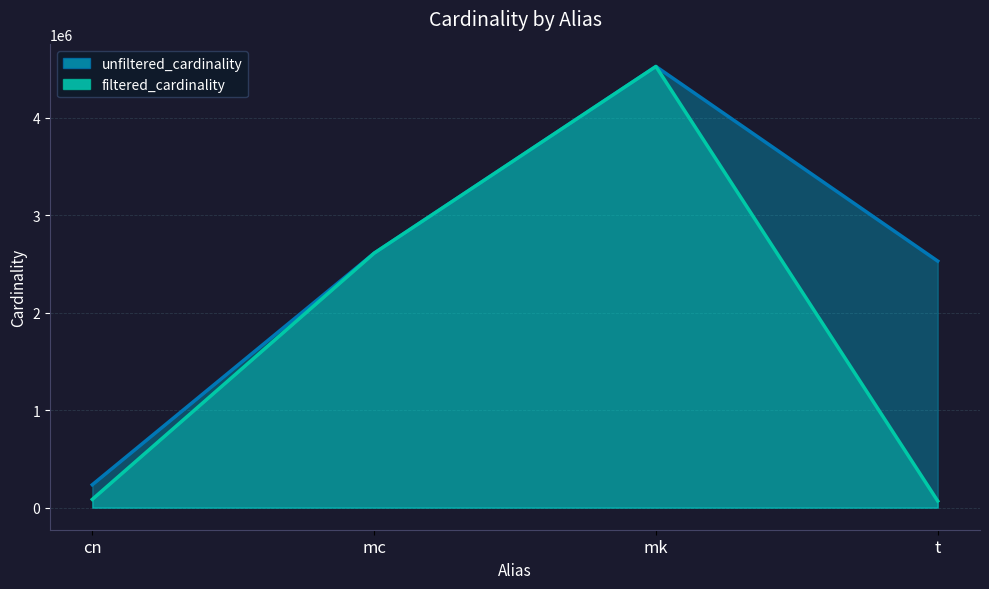

Reading left to right, transcribe all the data shown in this chart.

unfiltered_cardinality: 234997	2609129	4523930	2528312
filtered_cardinality: 84843	2609129	4523930	68245